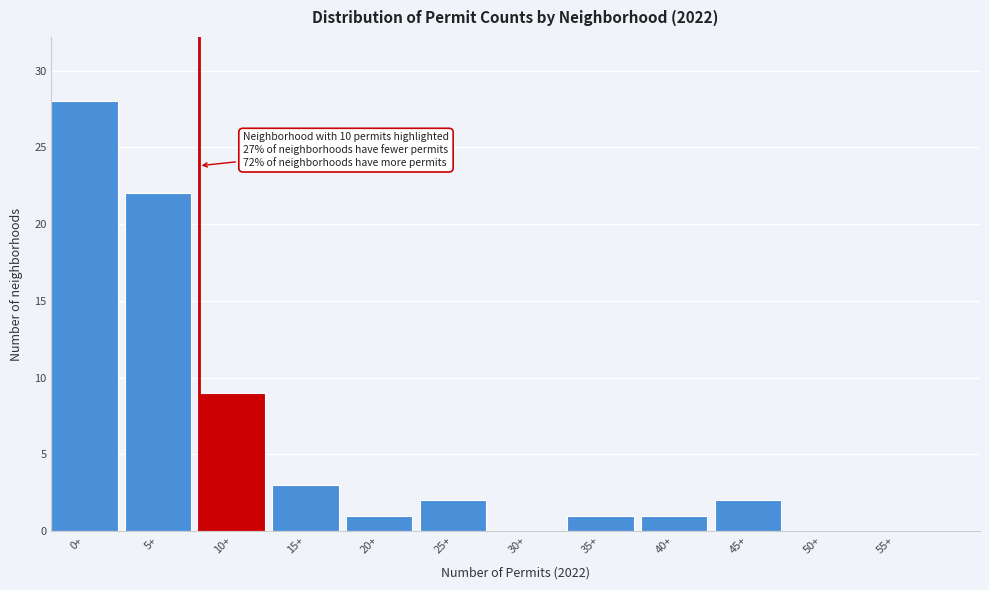

Reading right to left, transcribe all the data shown in this chart.

55+=0	50+=0	45+=2	40+=1	35+=1	30+=0	25+=2	20+=1	15+=3	10+=9	5+=22	0+=28